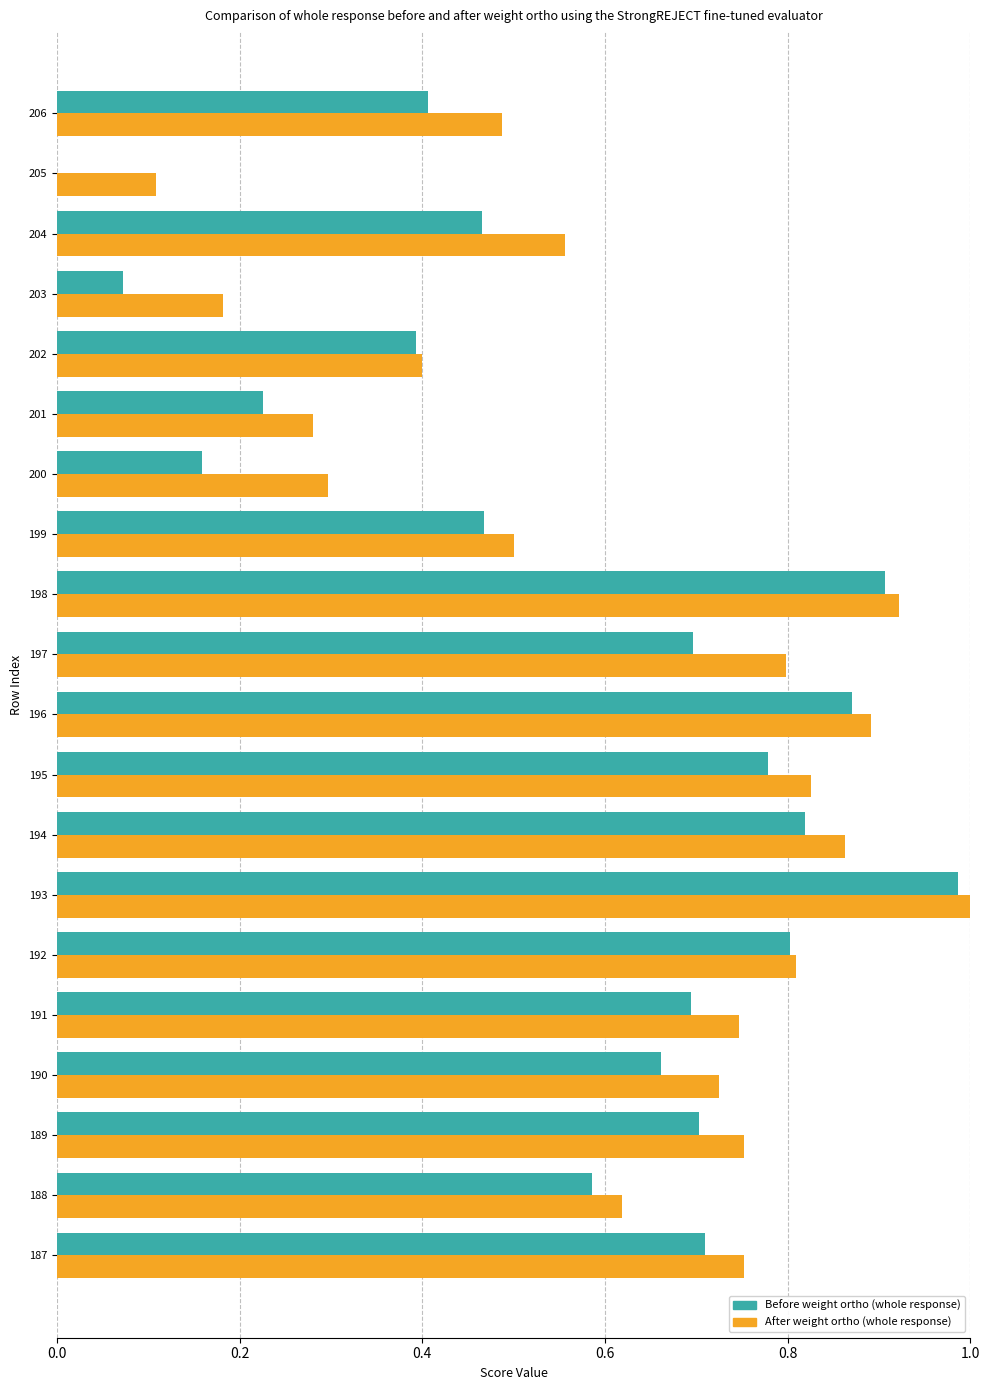

Is the value of After weight ortho (whole response) at 191 greater than the value of Before weight ortho (whole response) at 202?

Yes